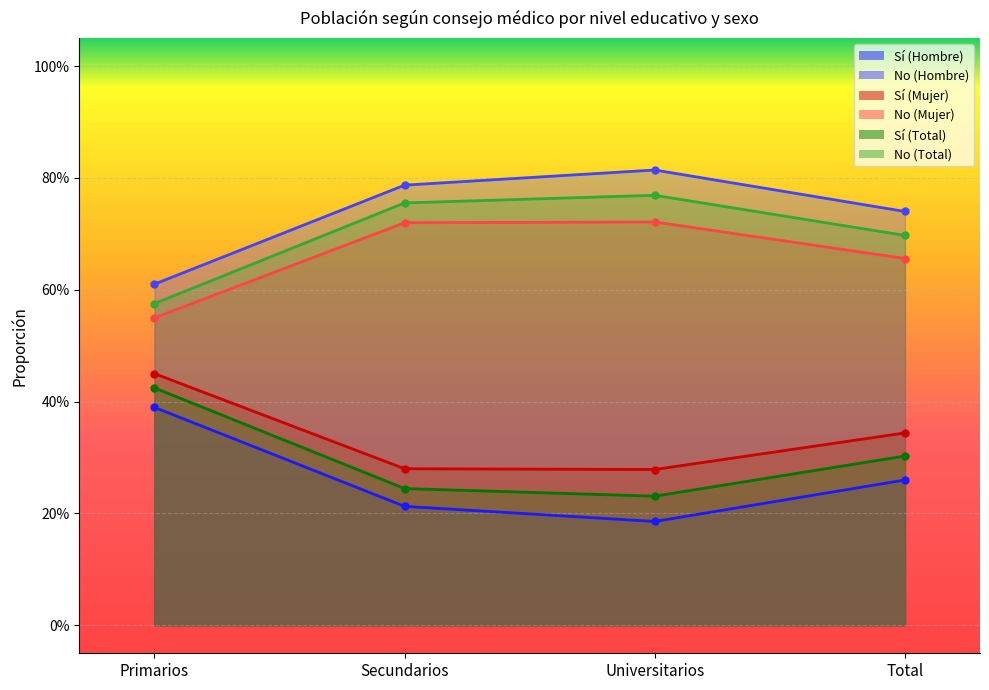

At which category is the sum across all series the highest?

Primarios